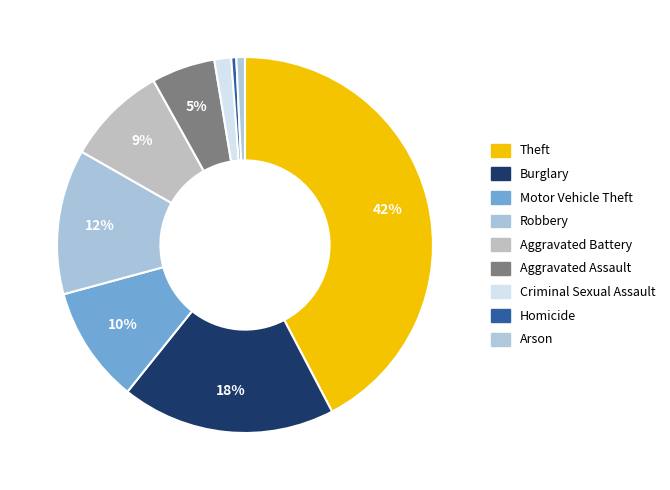

Is there any slice that represents more than half of the pie?

No